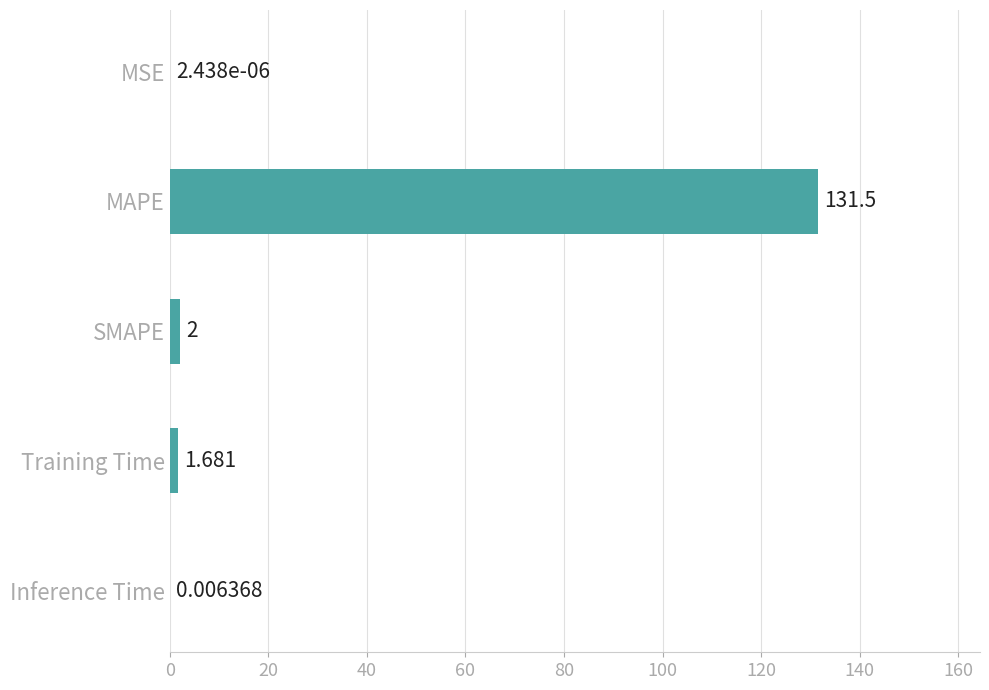

Which label corresponds to the largest value in the chart?

MAPE